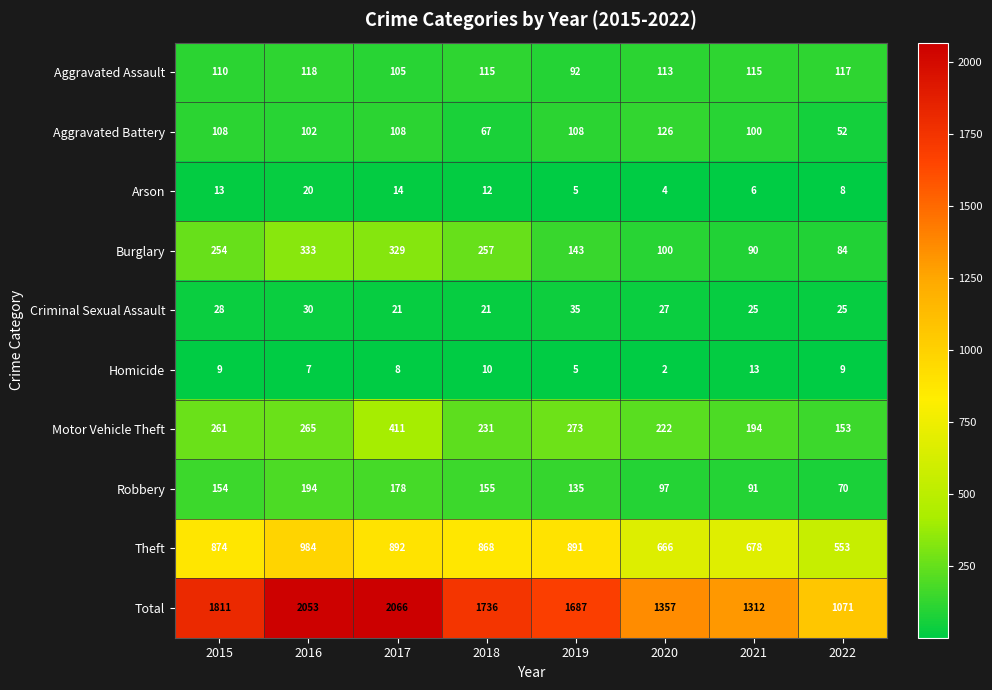

At which category is the sum across all series the highest?

2017